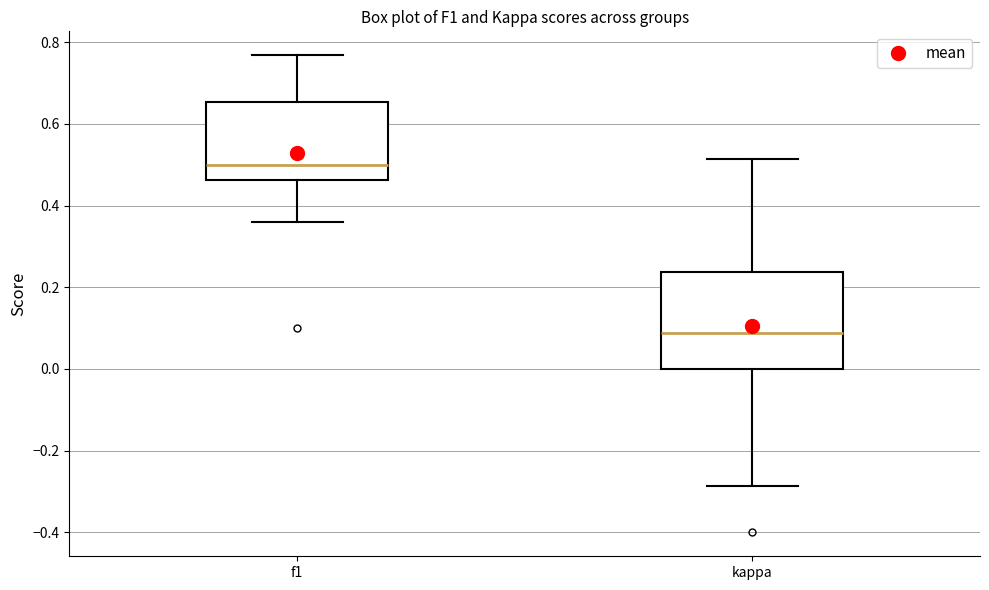

Reading left to right, transcribe this box plot: for each box, give where its median line is, the range the box spans, and where its two whiskers end, as read against the y-axis. The values are not printed on the chart, so give them approximately, as read against the axis.

f1: median 0.50, box 0.46 to 0.66, whiskers 0.36 to 0.76
kappa: median 0.08, box 0.00 to 0.24, whiskers -0.28 to 0.52